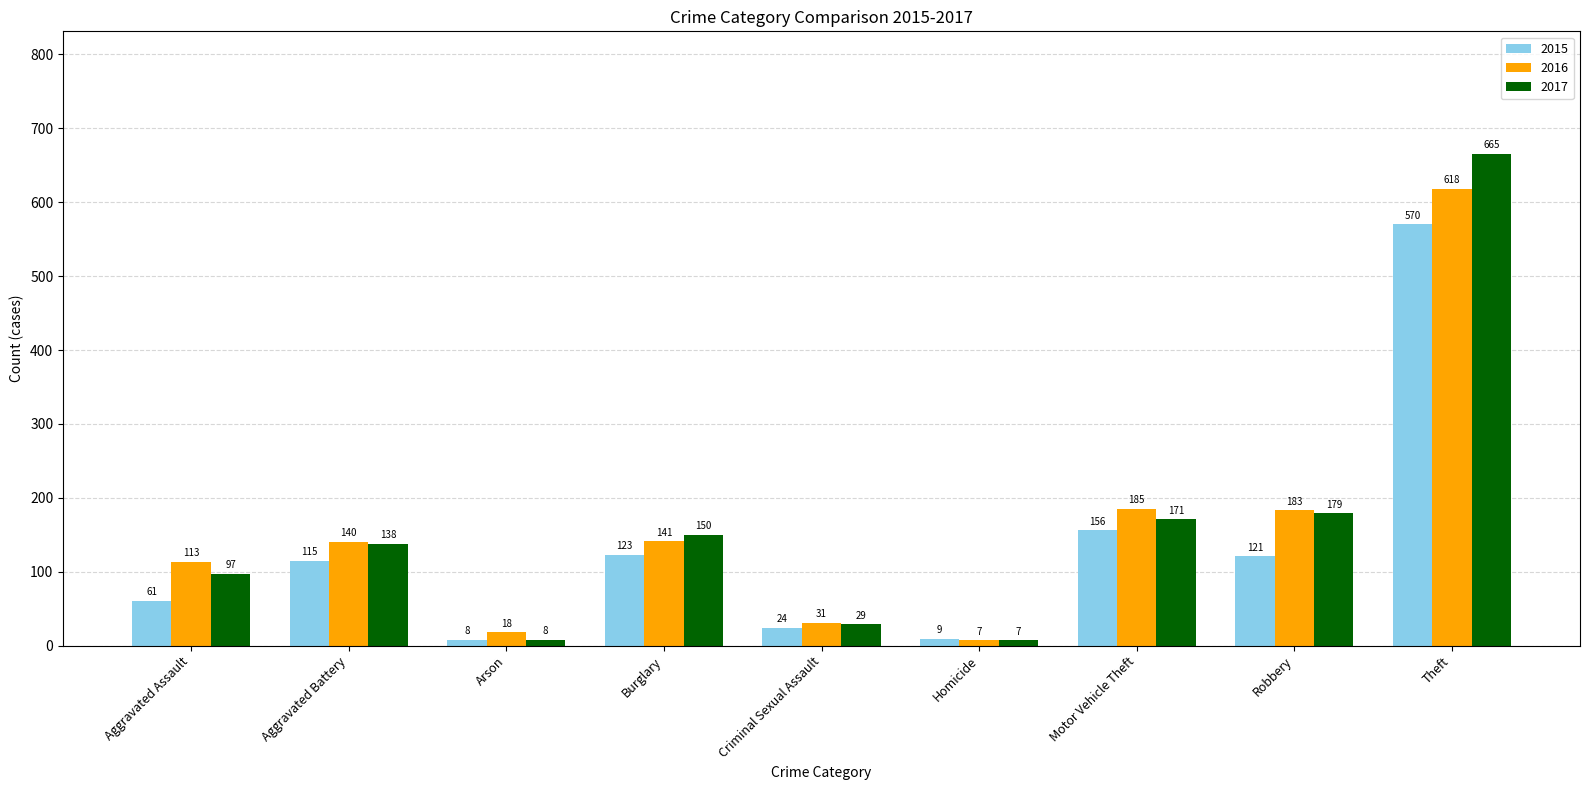

Count the number of categories in the chart.

9